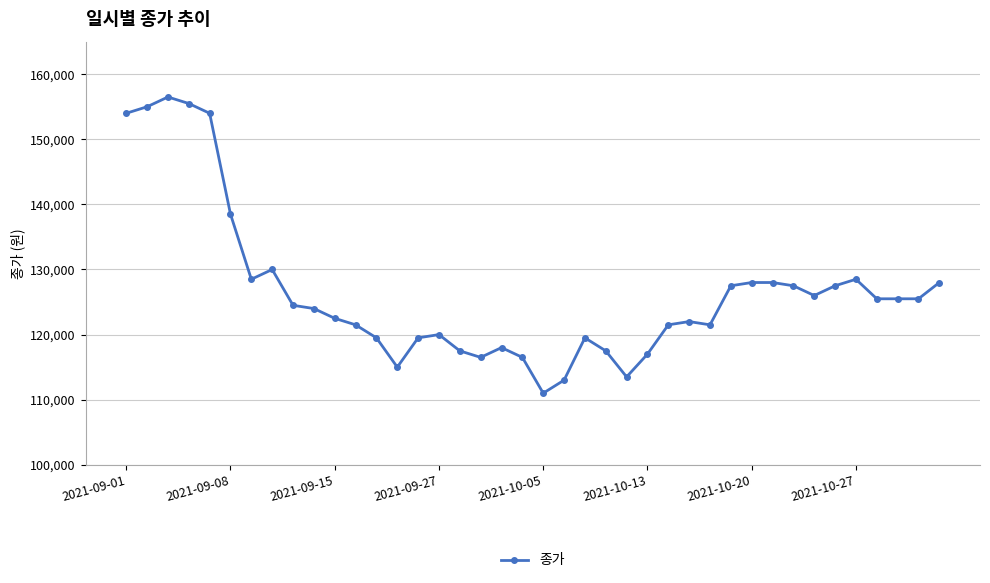

True or false: there are more than 2 points higher than both neighbors.

True